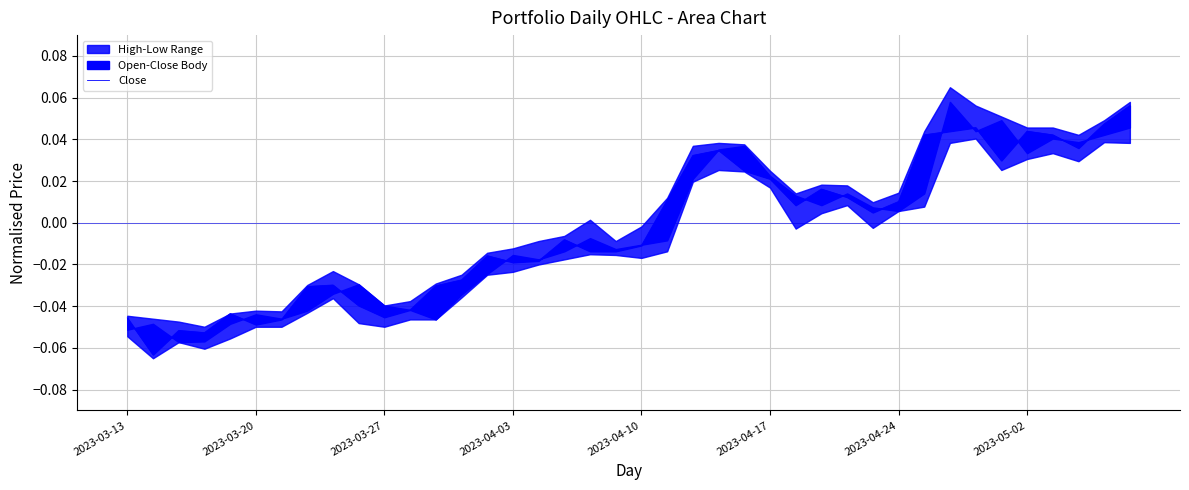

Does the chart display data point markers on the line(s)?

No